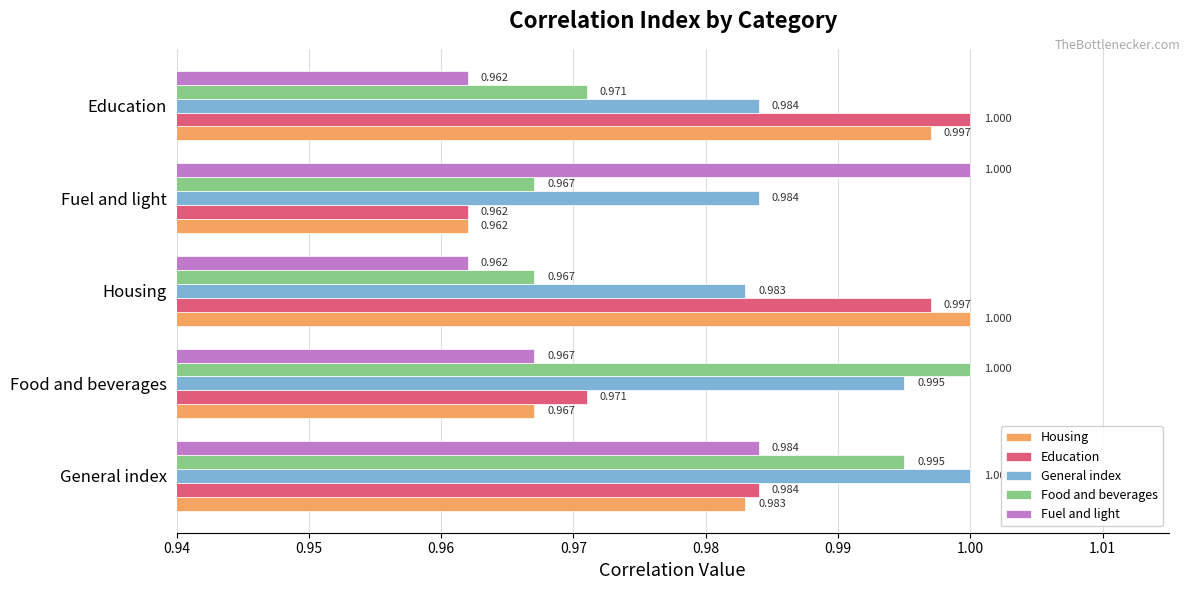

At which label does Fuel and light reach its peak?

Fuel and light